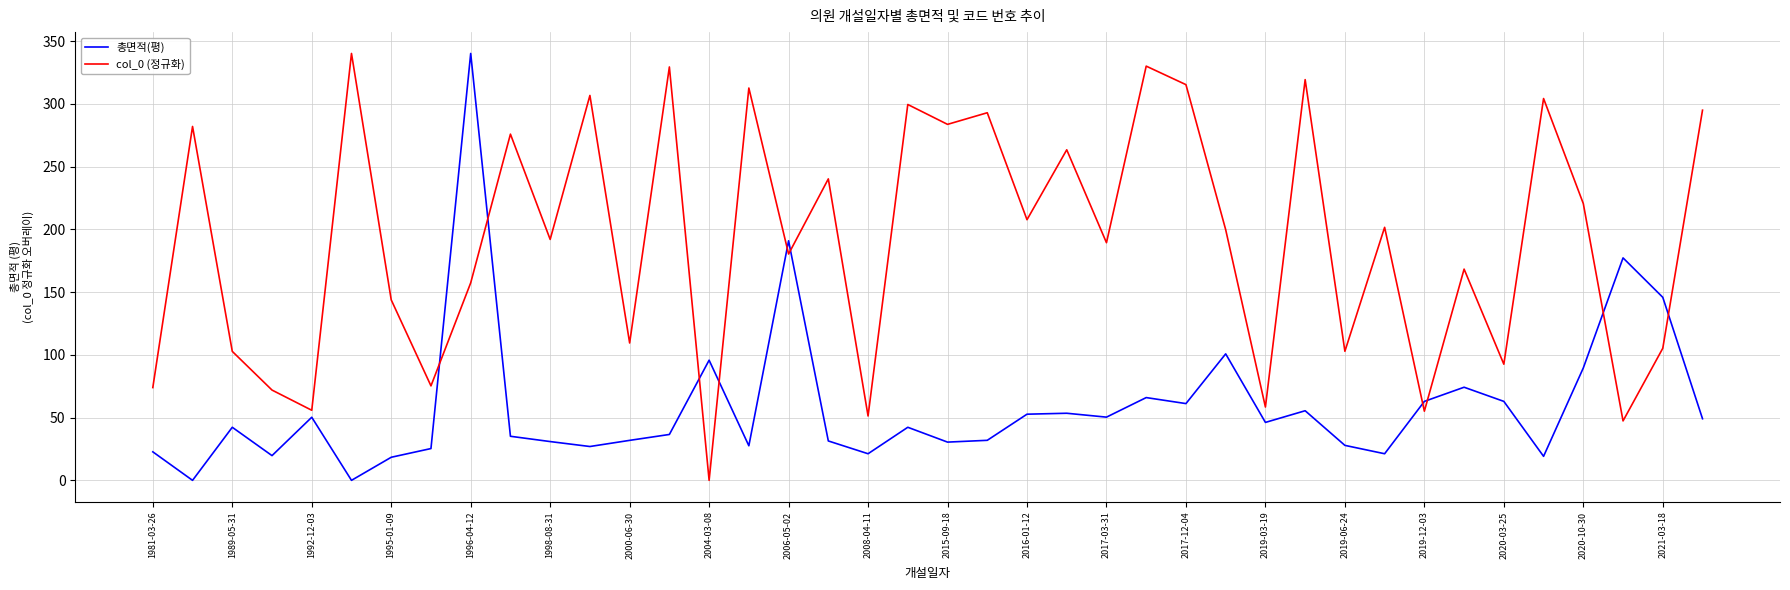

After their last crossing, which series has the higher values: col_0 (정규화) or 총면적(평)?

col_0 (정규화)